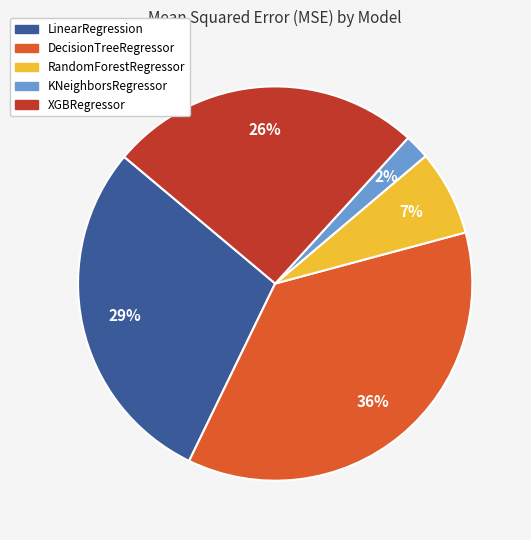

Is the sum of KNeighborsRegressor and RandomForestRegressor greater than half?

No